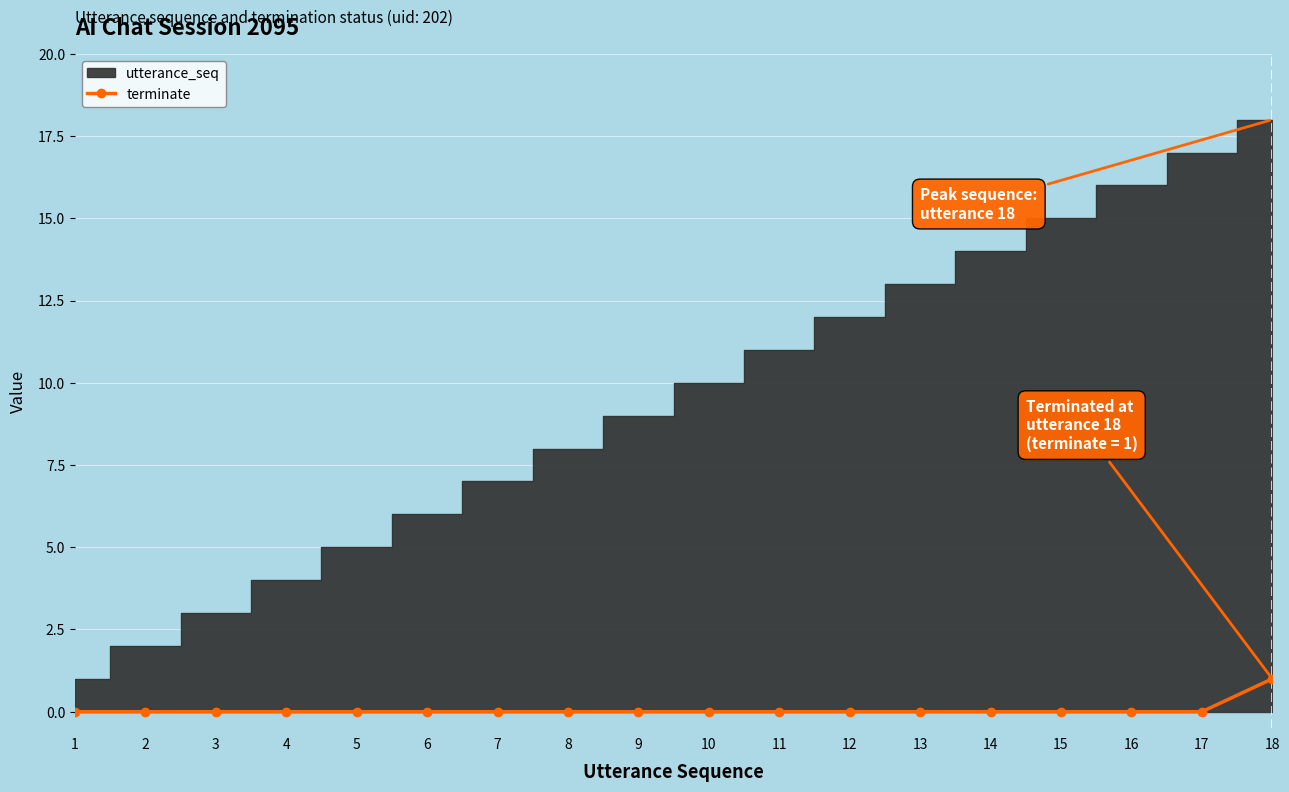

True or false: the data shows 0 at 13.

True